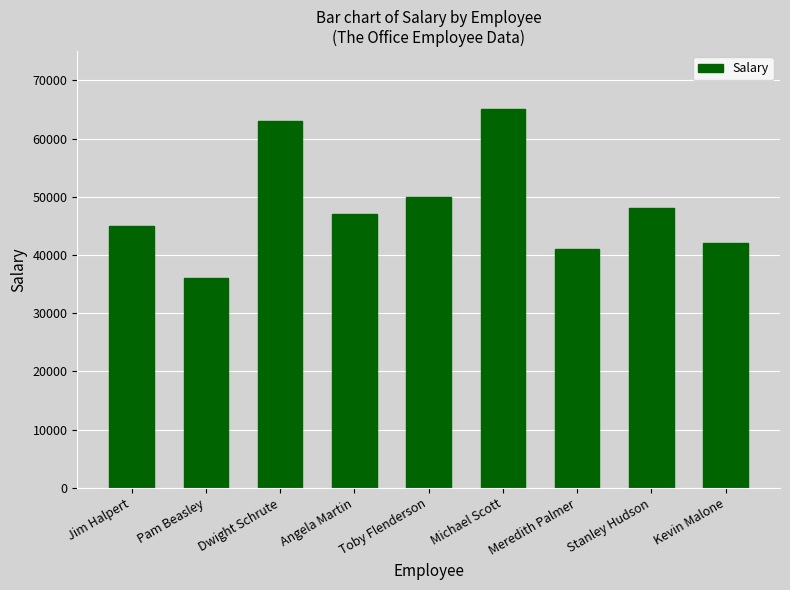

Which category has the lowest value across all series?

Pam Beasley